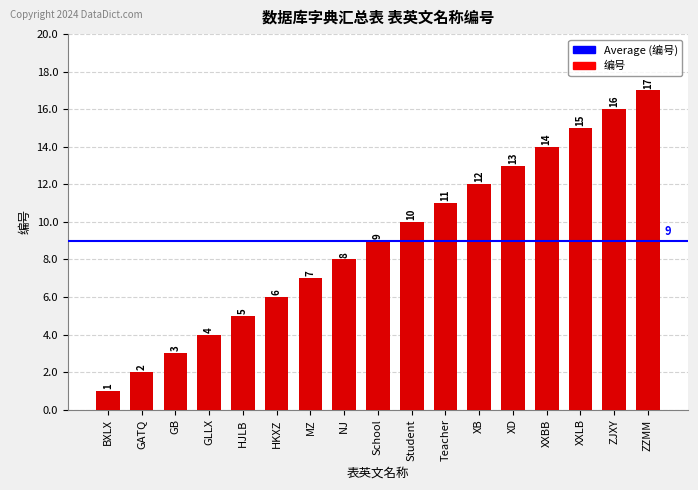

Reading right to left, what are all the values shown in this chart?

17	16	15	14	13	12	11	10	9	8	7	6	5	4	3	2	1